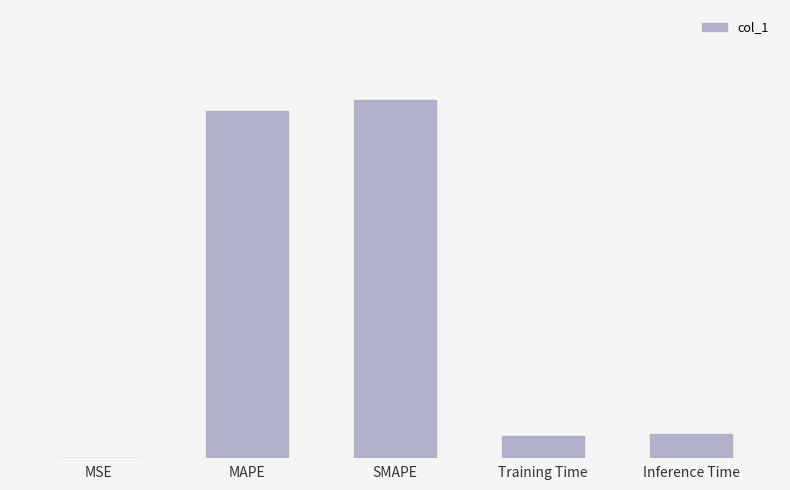

Between MSE and SMAPE, which is larger?

SMAPE